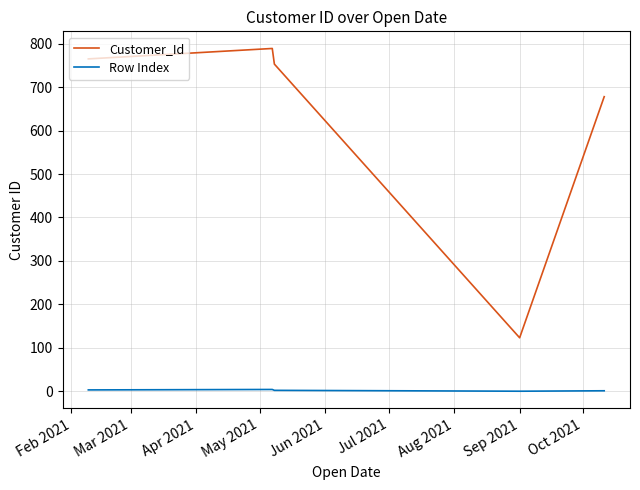

Rank the series by their average value, from highest to lowest.

Customer_Id, Row Index